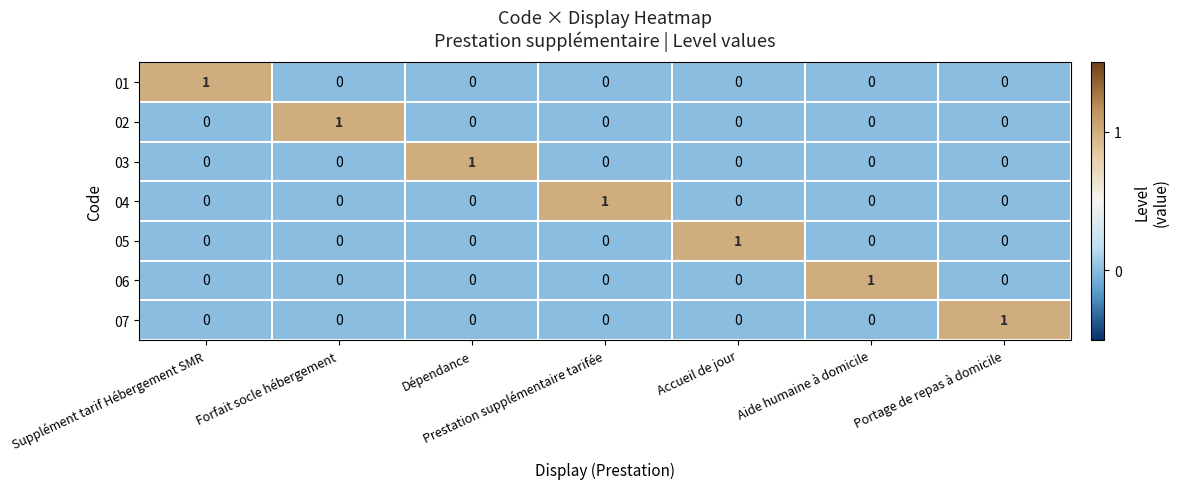

The value of 03 at Supplément tarif Hébergement SMR is 0. True or false?

True